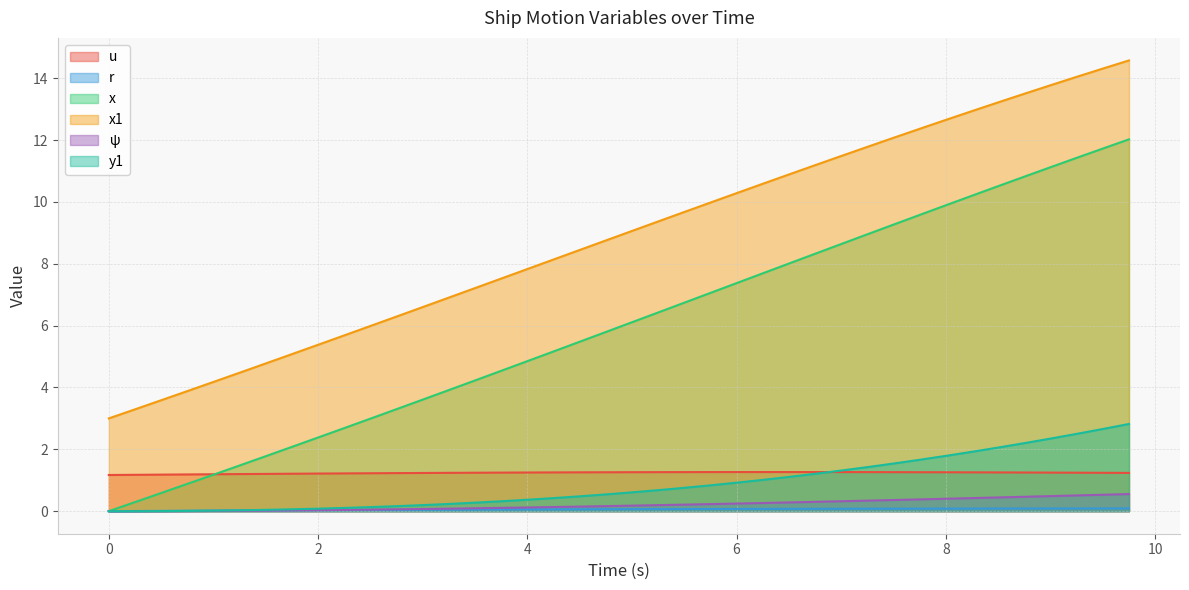

True or false: x1 and y1 intersect in this chart.

False